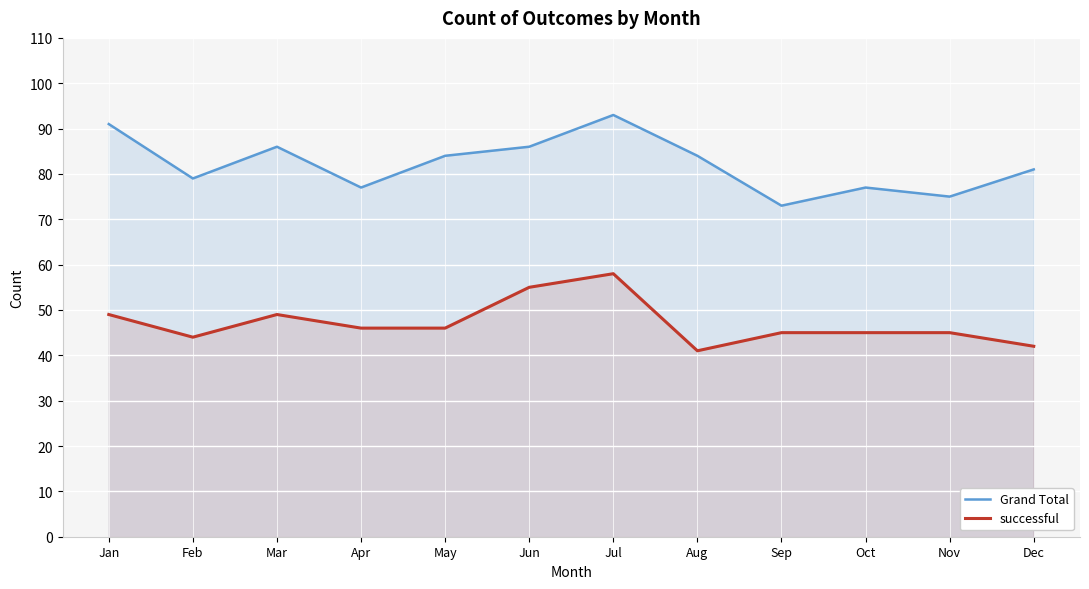

What is the highest value of the Grand Total series?

93